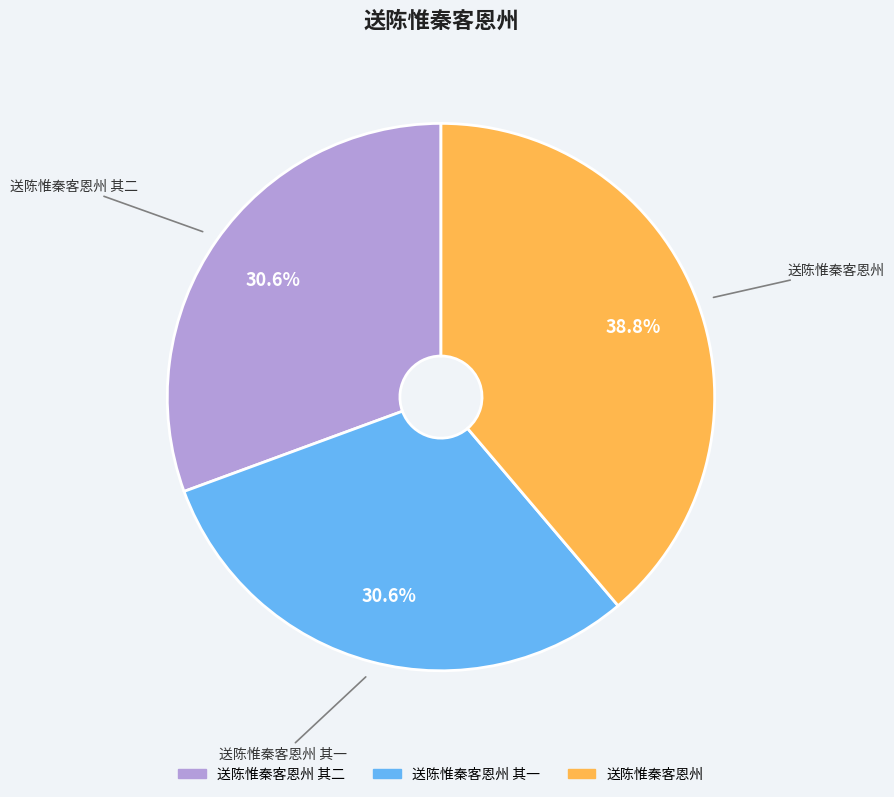

What percentage is the 送陈惟秦客恩州 其二 slice, to the nearest percent?

31%